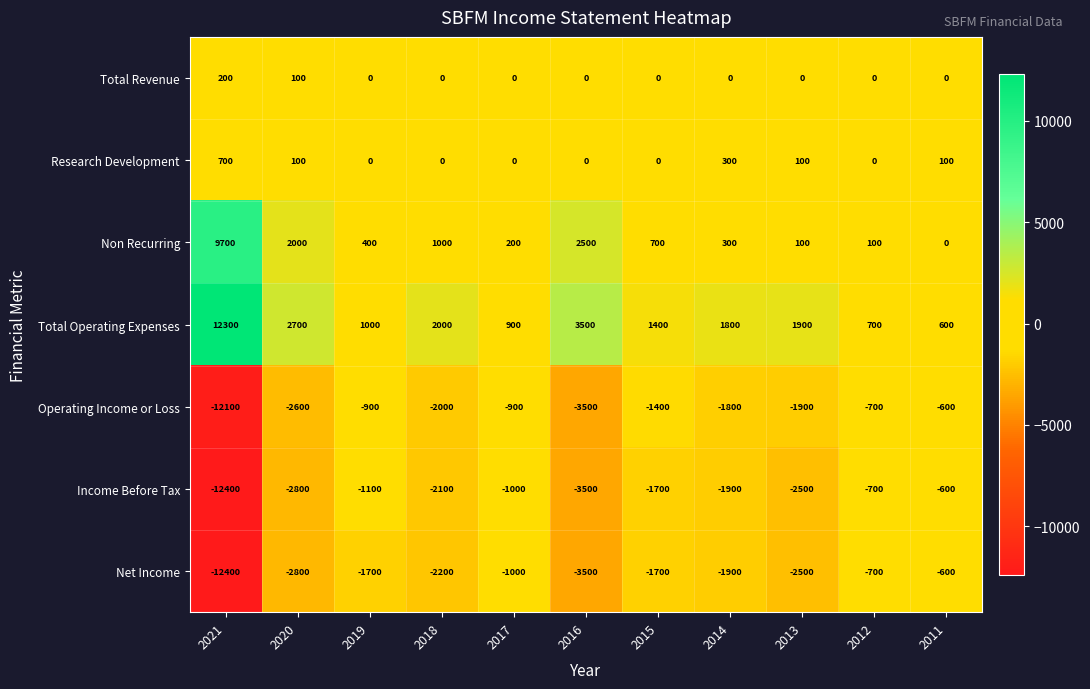

What is the difference between the second highest and second lowest values in the Income Before Tax series?

2800